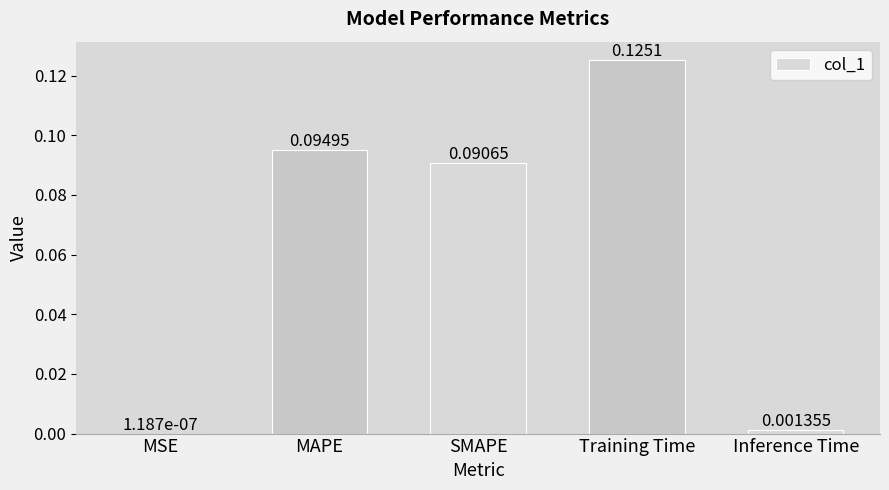

What is the sum of all values?

0.3